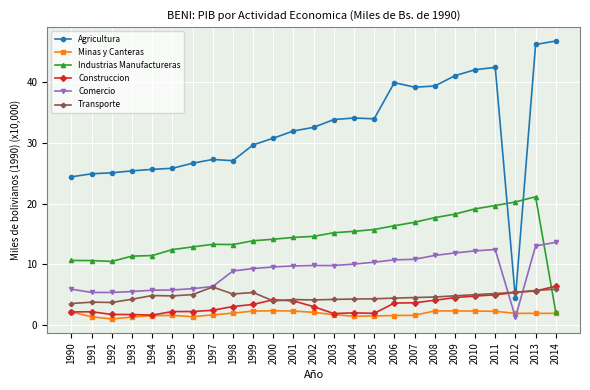

True or false: Minas y Canteras and Transporte intersect in this chart.

False